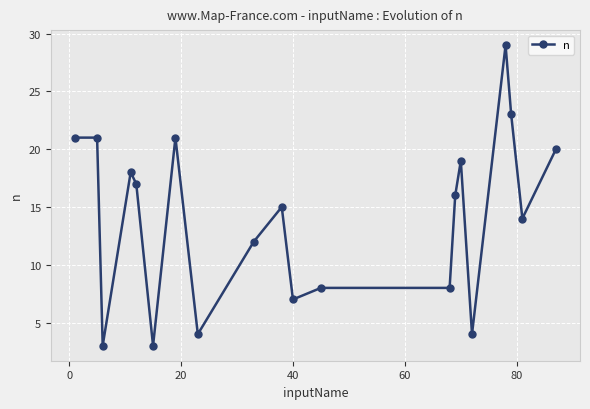

What is the average value?

14